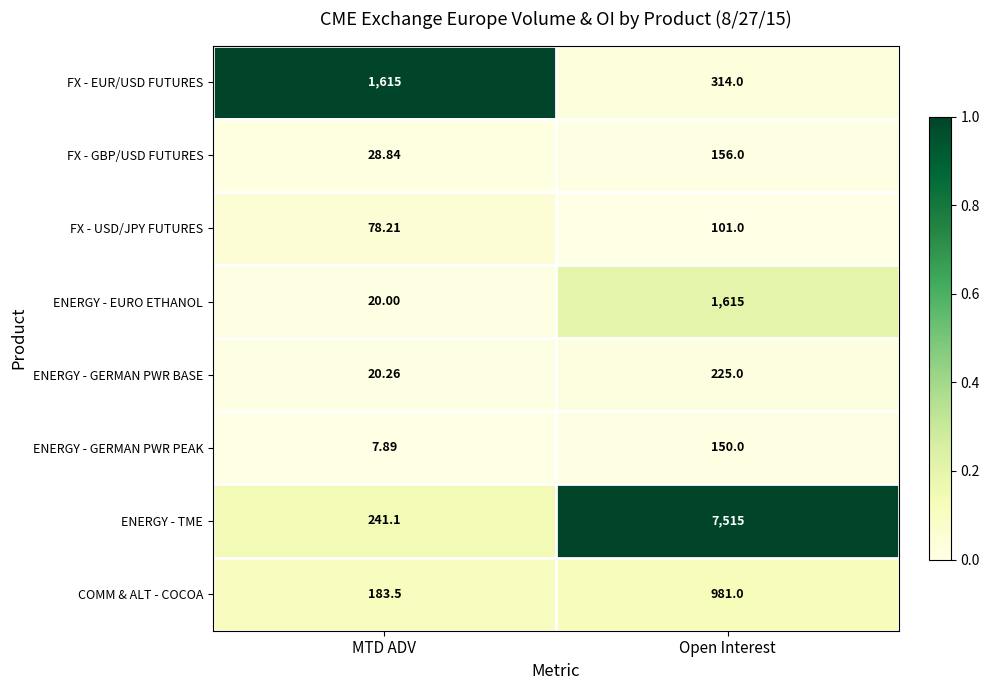

Which series has the largest total across all categories?

ENERGY - TME